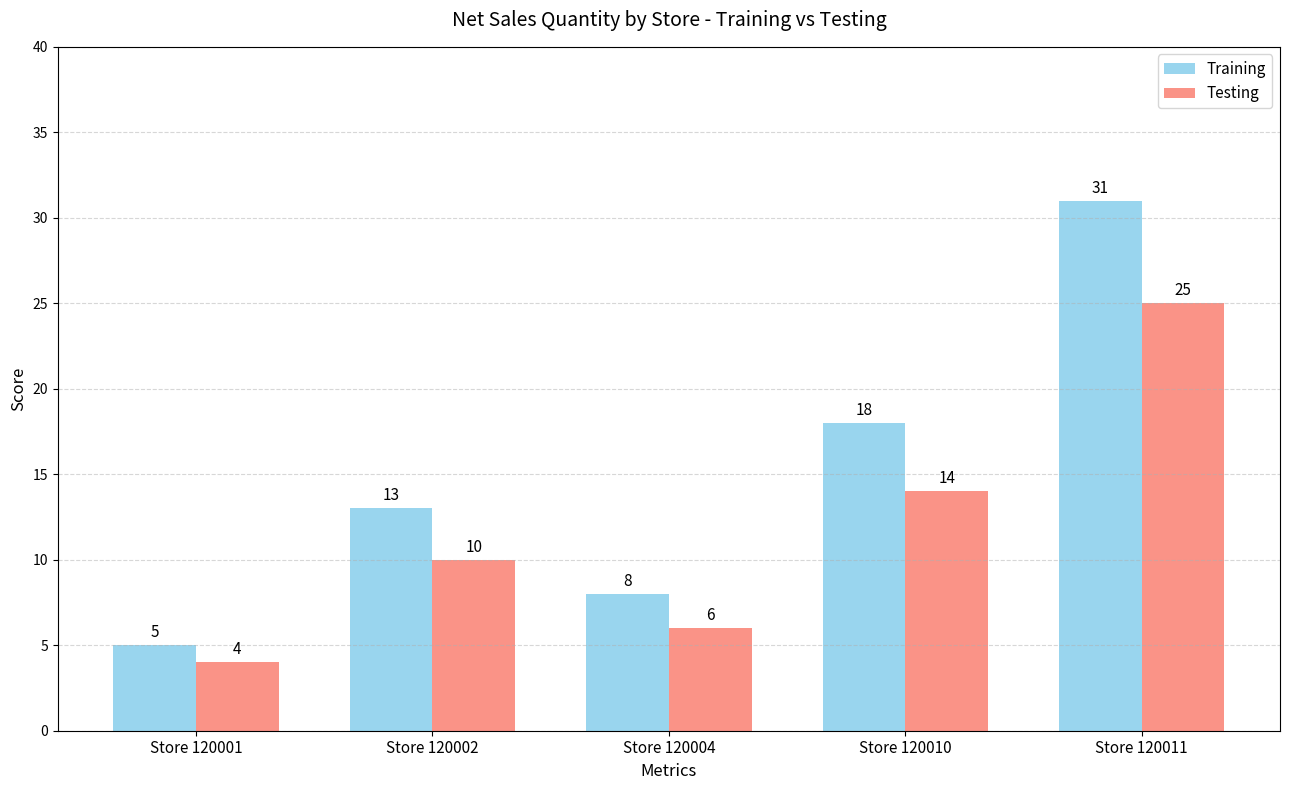

What is the minimum value shown in the chart?

4